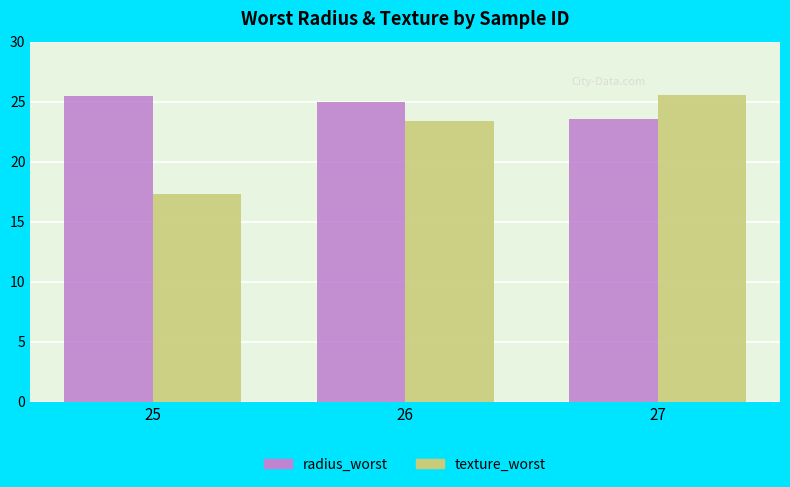

How many data points in radius_worst are above 24?

2